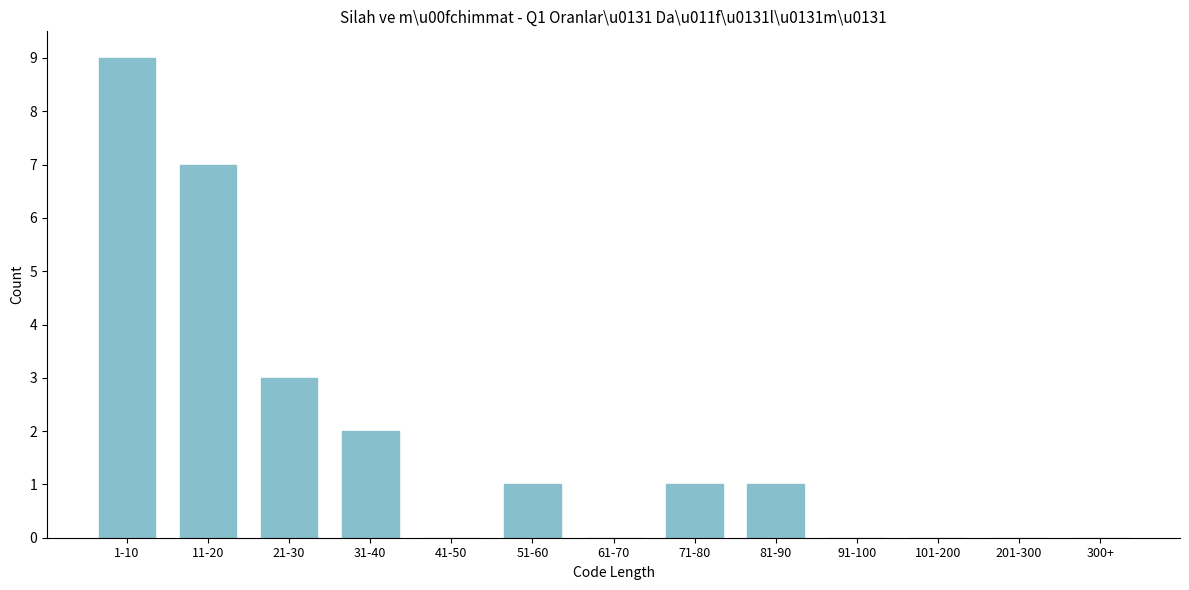

Reading right to left, what are all the values shown in this chart?

300+=0	201-300=0	101-200=0	91-100=0	81-90=1	71-80=1	61-70=0	51-60=1	41-50=0	31-40=2	21-30=3	11-20=7	1-10=9